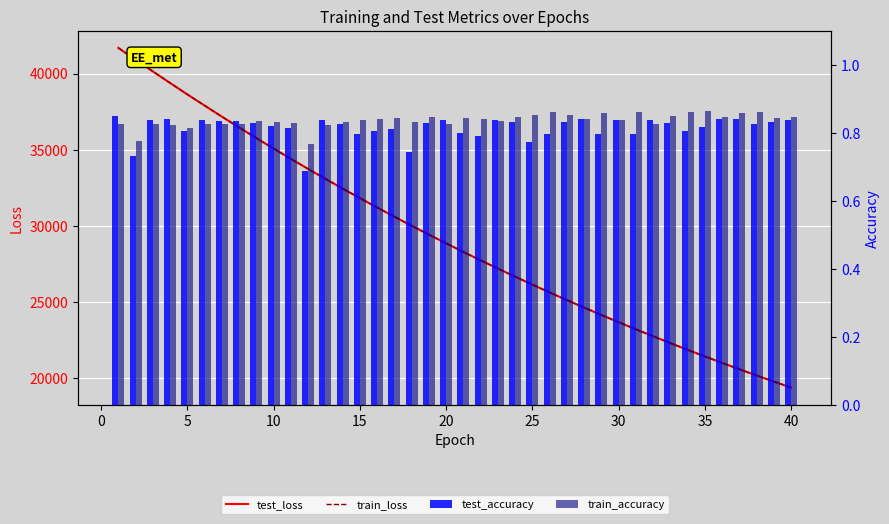

Rank the series by their maximum value, from lowest to highest.

test_accuracy, train_accuracy, test_loss, train_loss